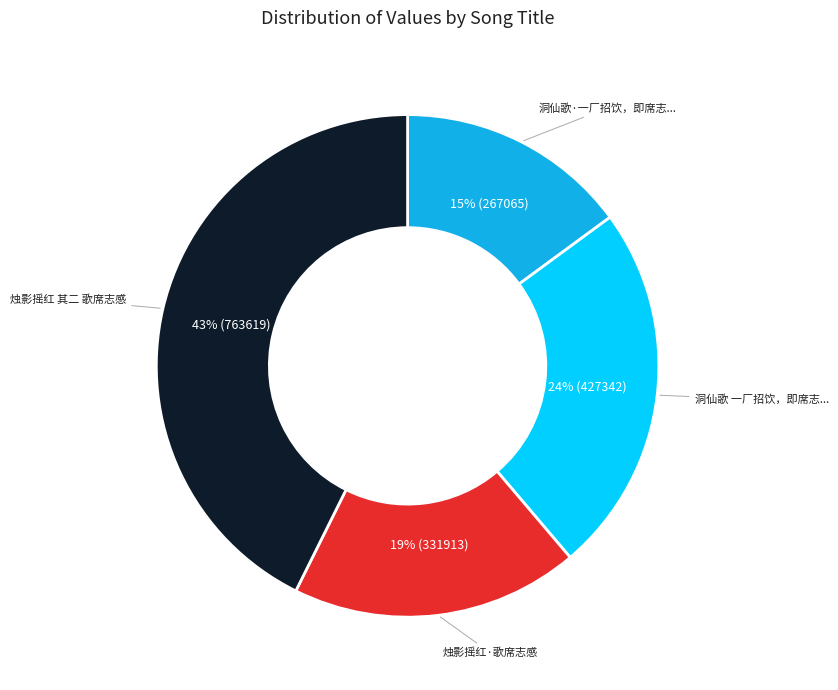

Is there any slice that represents more than half of the pie?

No